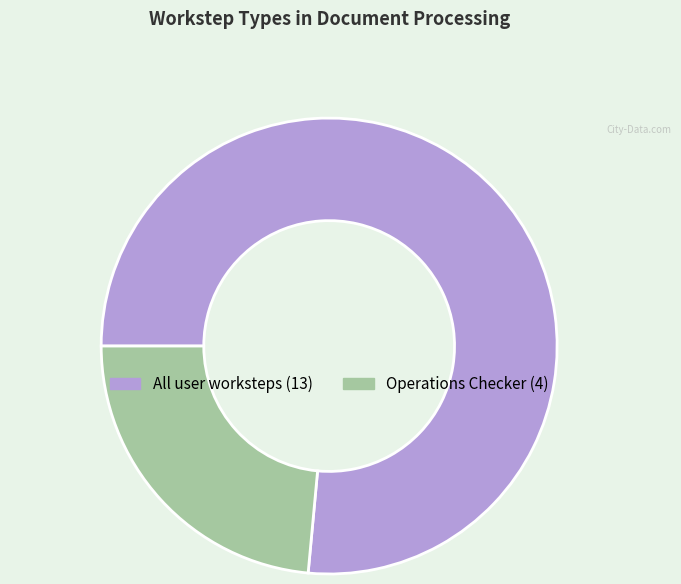

Do All user worksteps and Operations Checker together represent more than half of the pie?

Yes